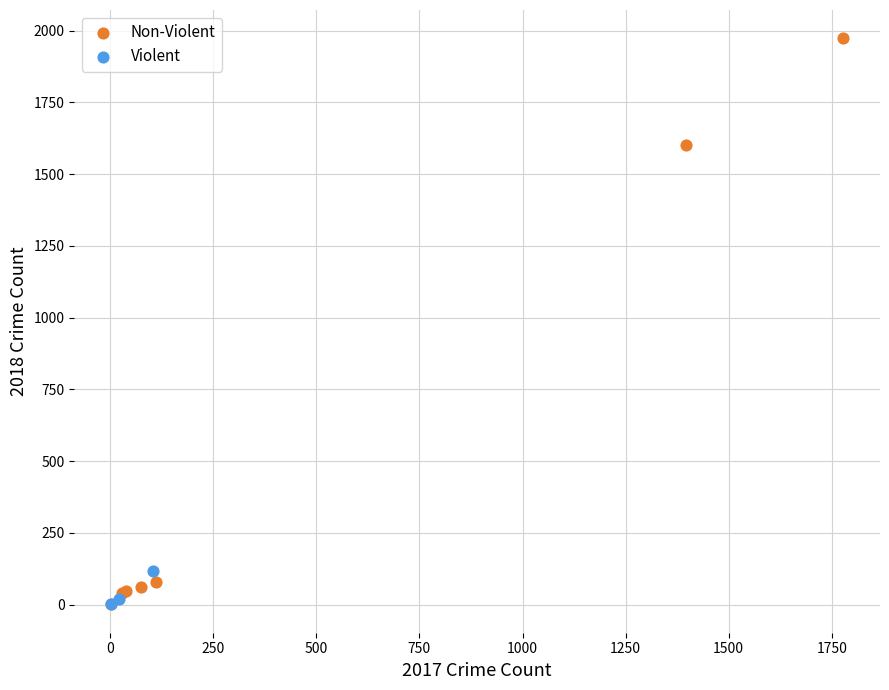

Which series contains the highest Y value?

Non-Violent